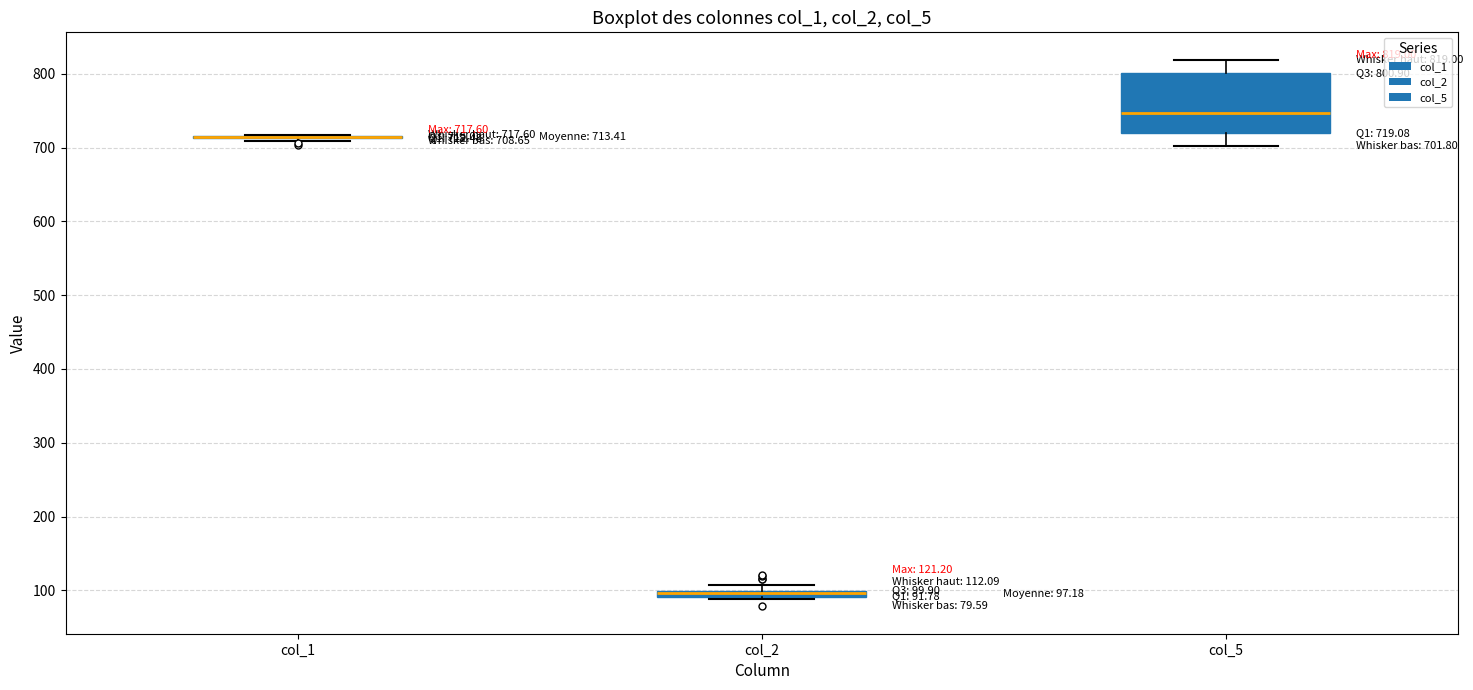

Comparing the boxes themselves (not the whiskers), which one is the tallest?

col_5